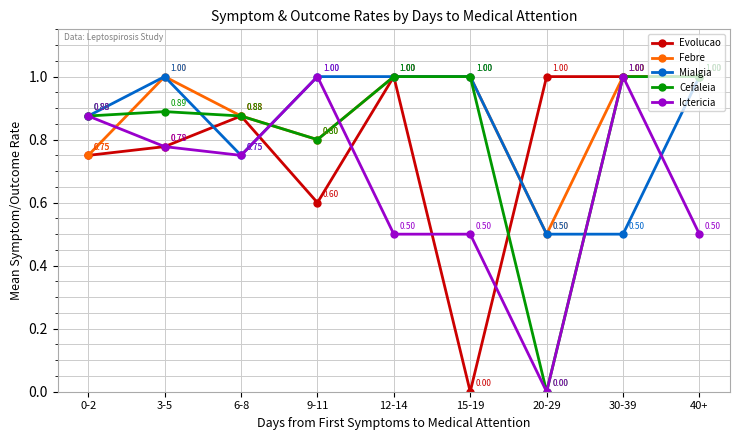

The Evolucao series shows 1.7 at 20-29. True or false?

False